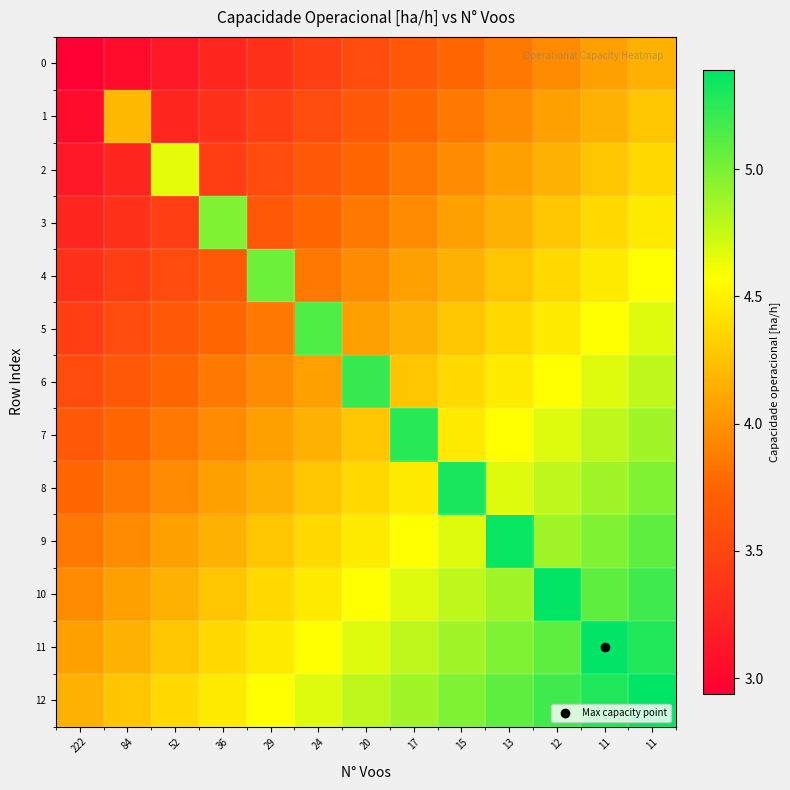

What is the greatest value displayed?

5.4